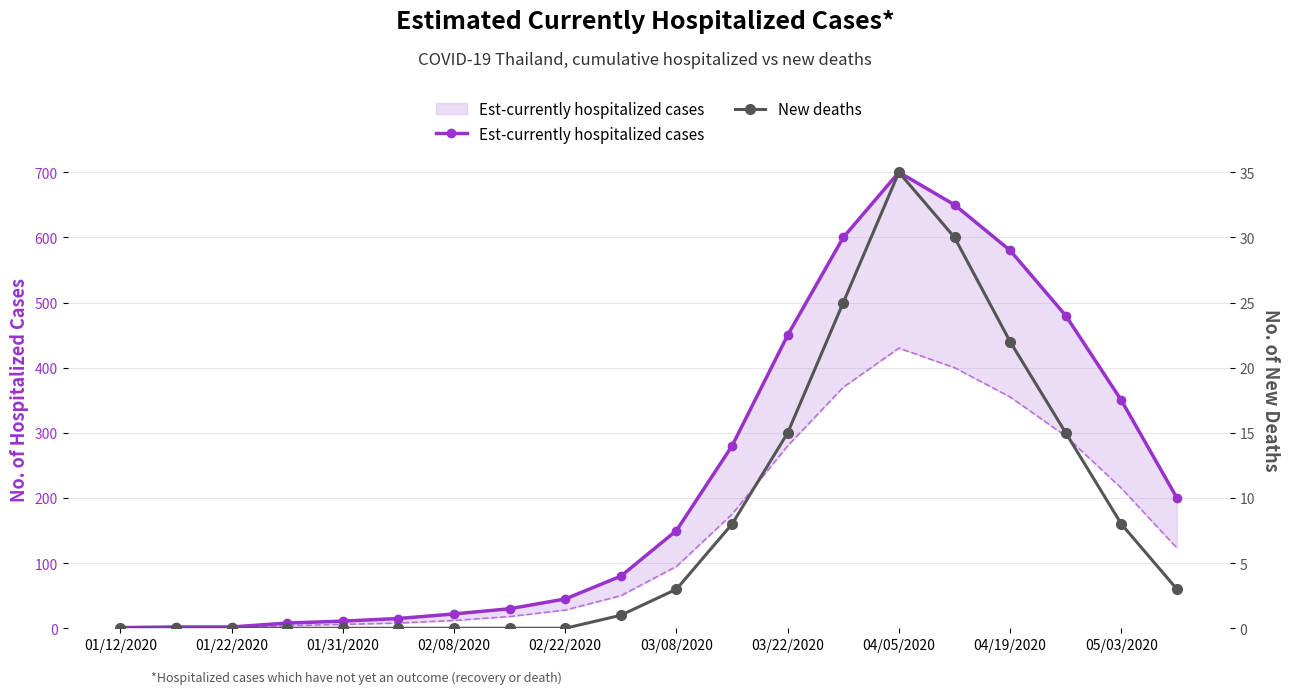

True or false: New deaths has more than 2 points higher than both neighbors.

False